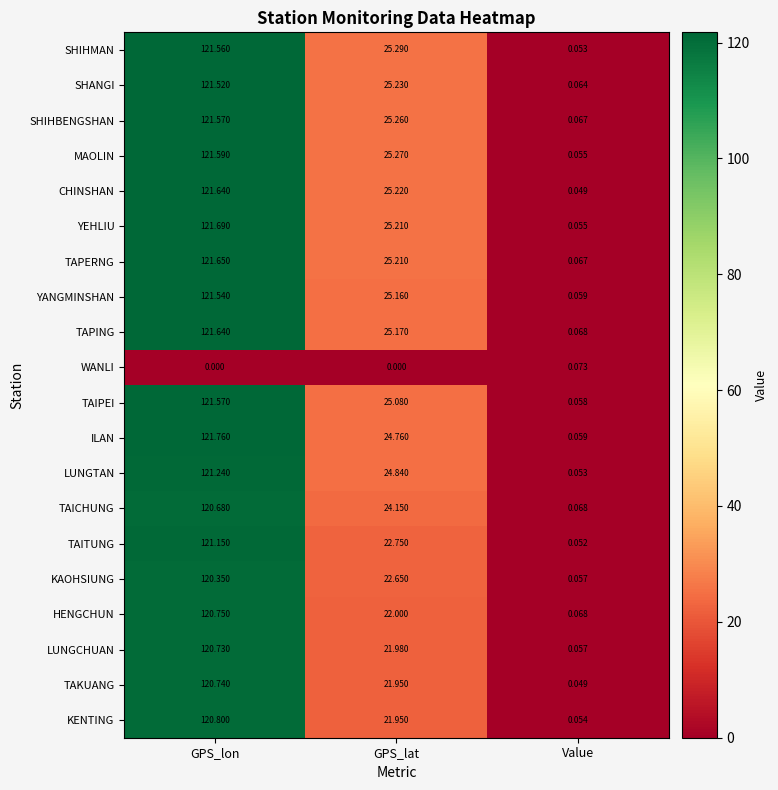

Which series changed the most between GPS_lon and Value?

ILAN